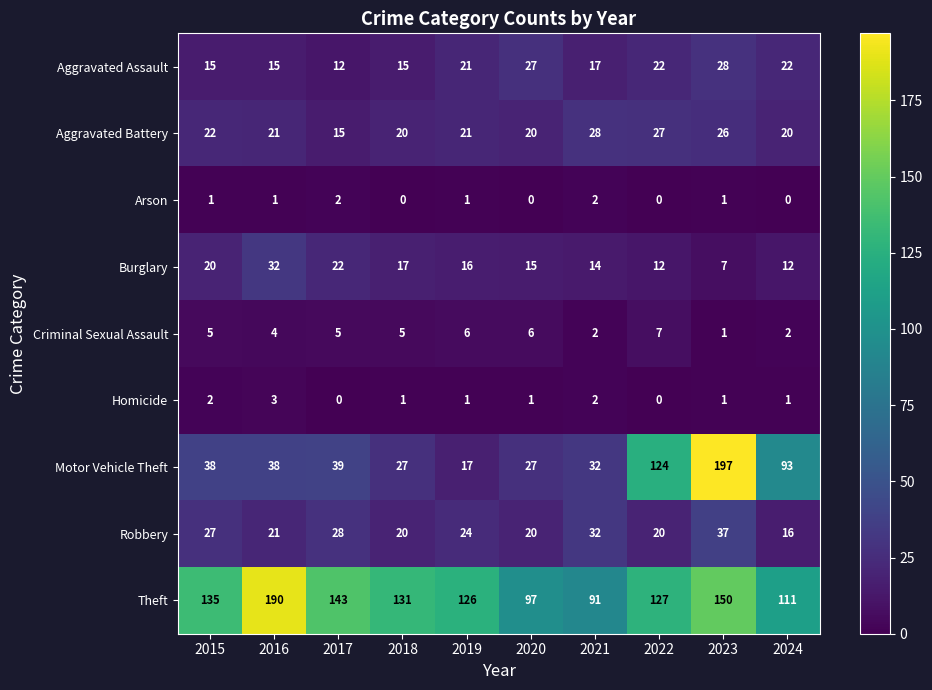

Which category has the highest value across all series?

2023